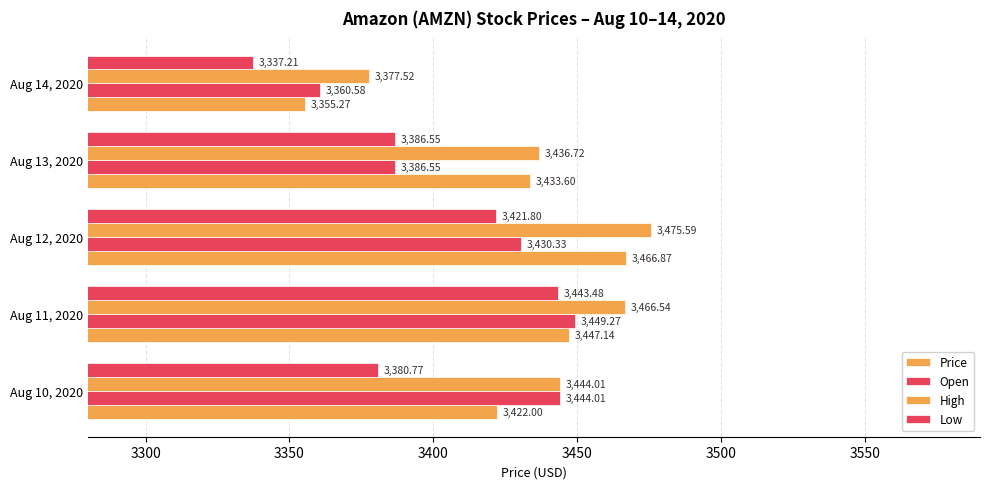

Count the number of categories in the chart.

5